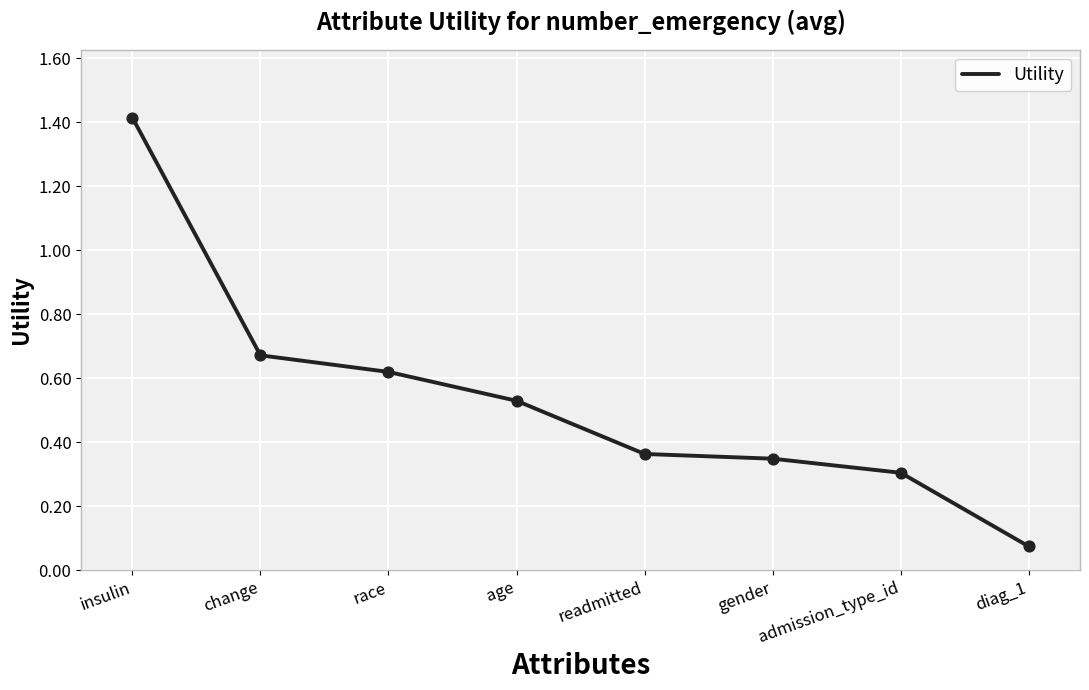

What is the change in value from race to diag_1?

-0.5